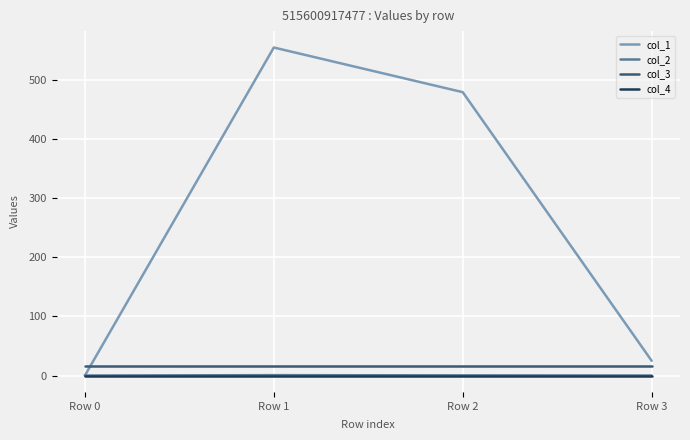

What is the greatest value displayed?

554.3